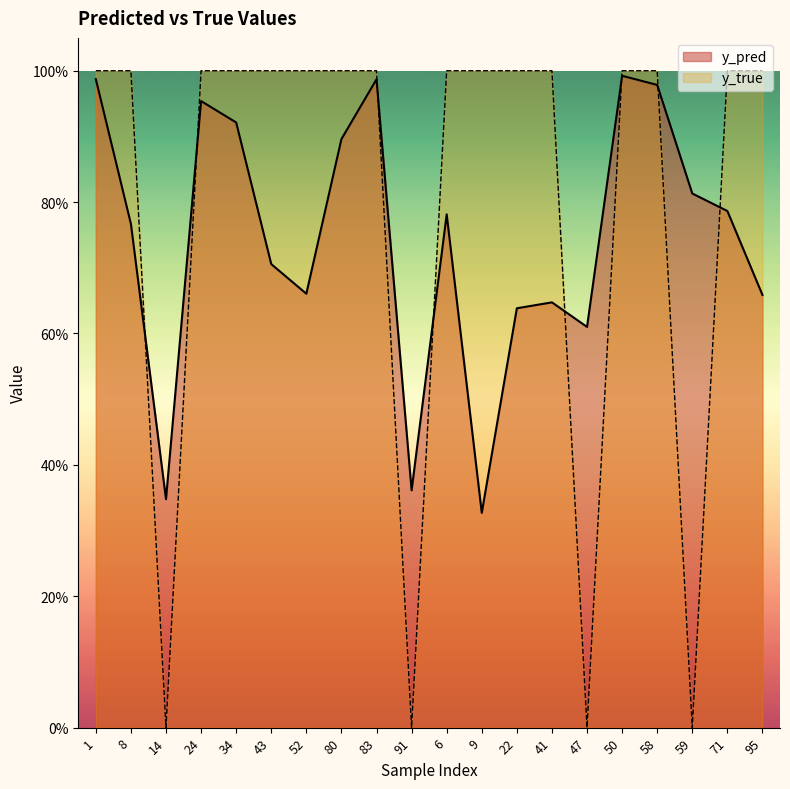

At which label is y_pred closest to 0?

9